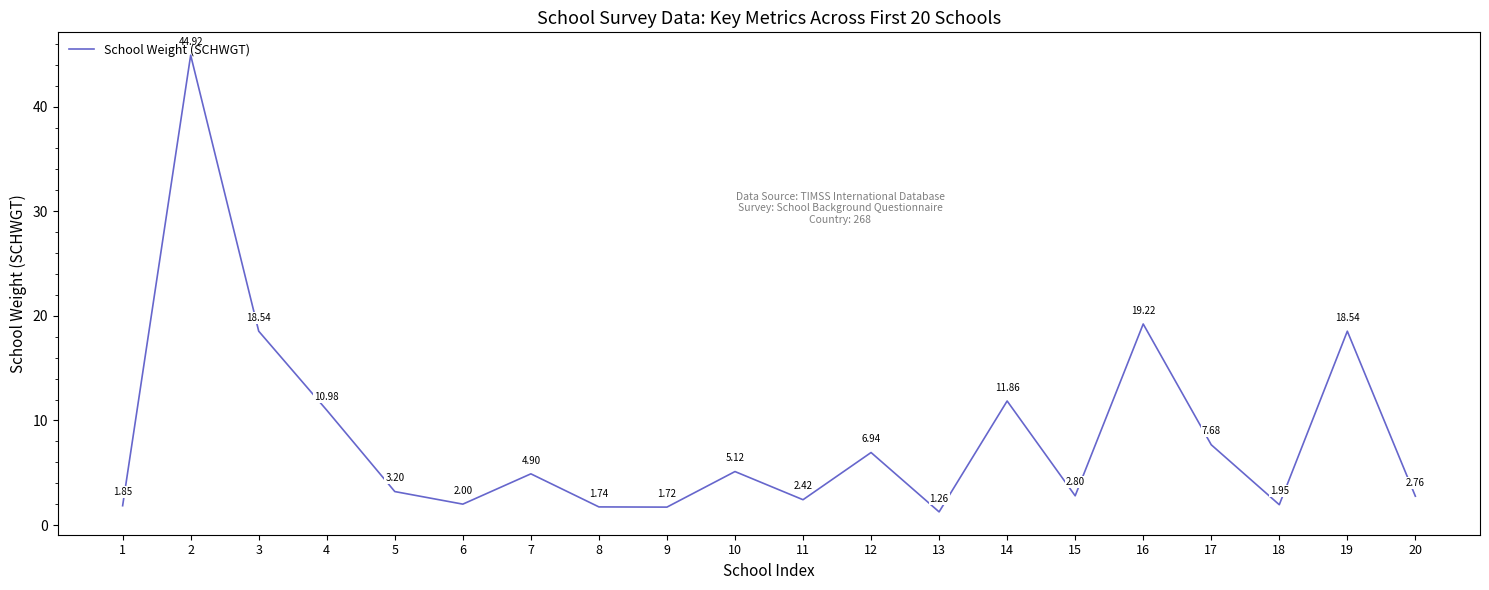

What is the change in value from 3 to 5?

-15.3